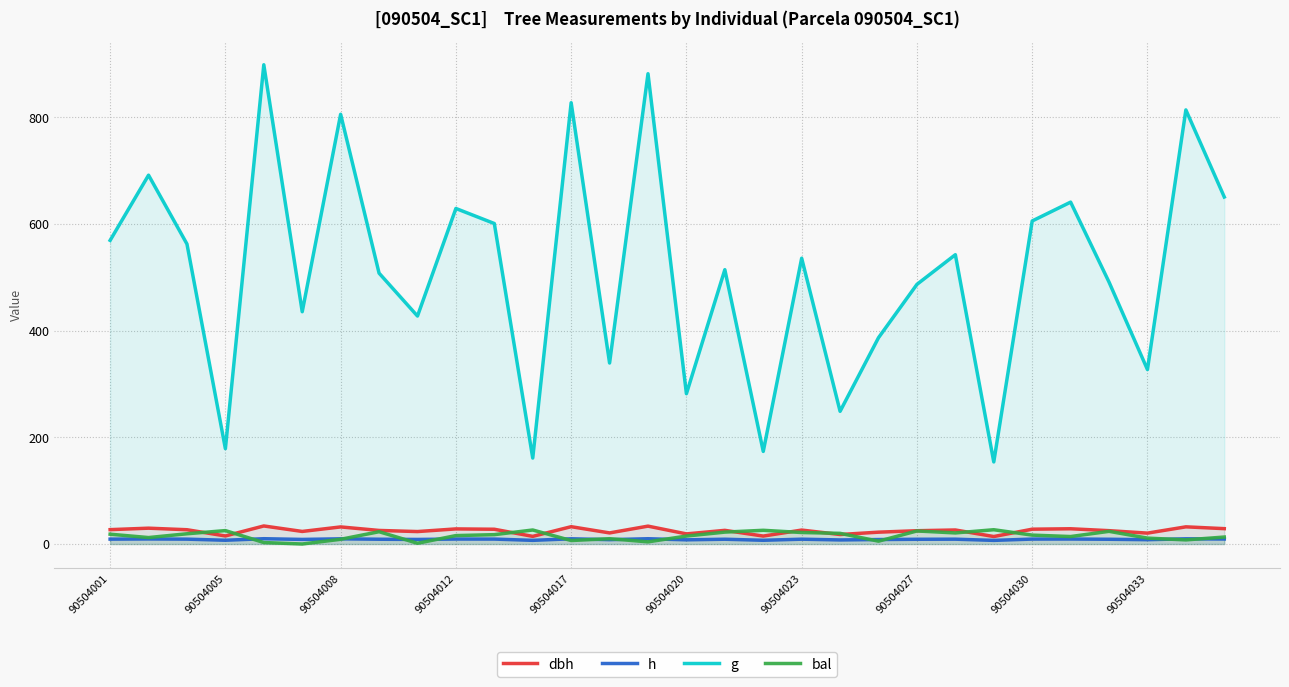

Is the value of g at 11 greater than the value of dbh at 17?

Yes